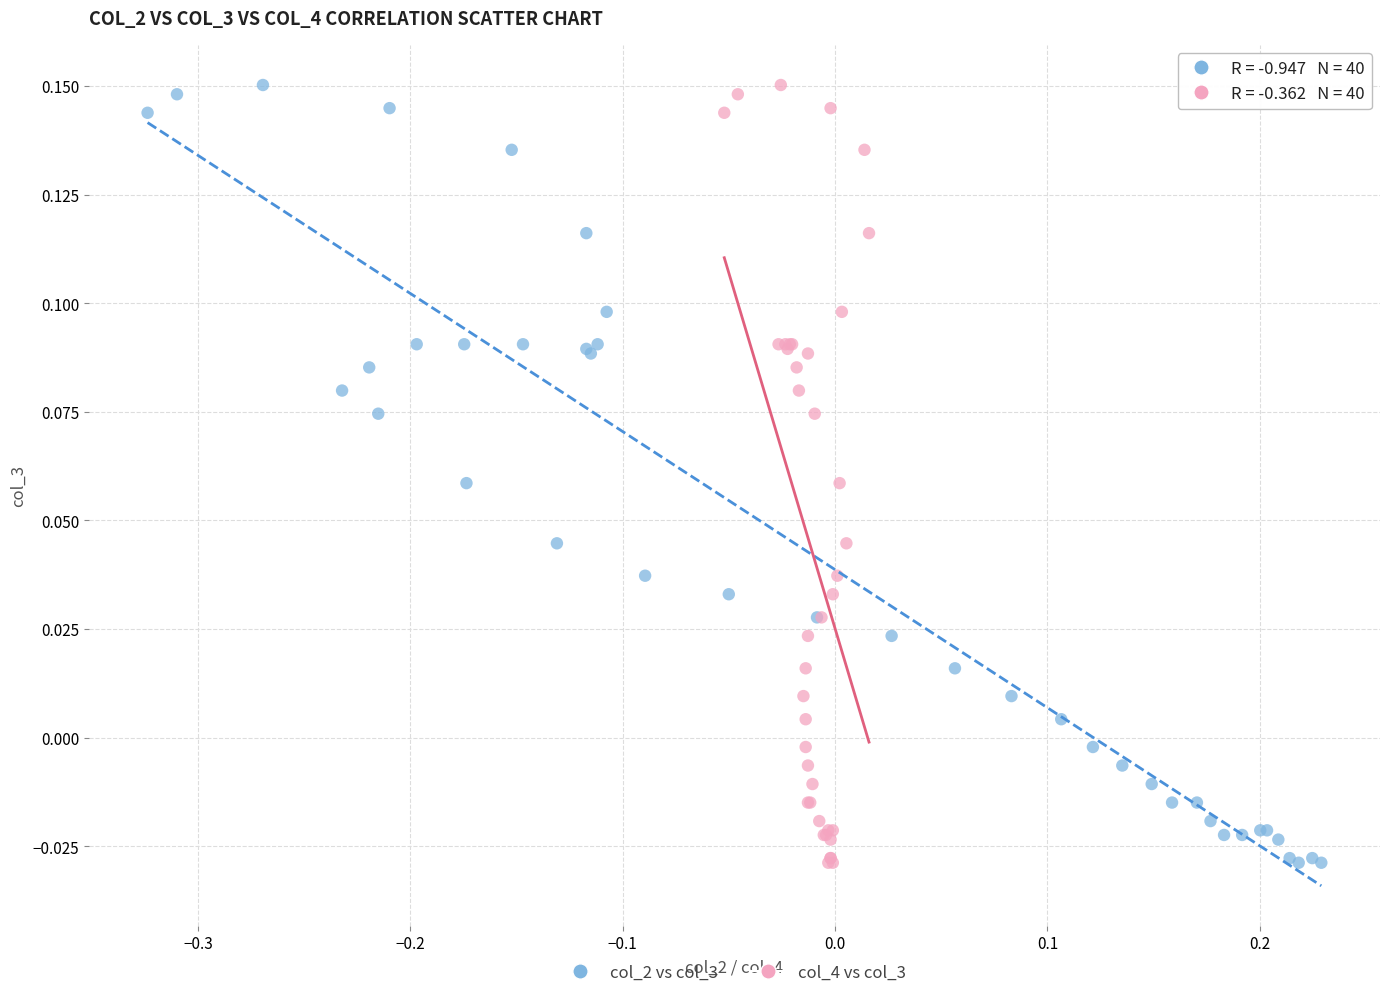

What are all the series names shown in the legend?

col_2 vs col_3, col_4 vs col_3